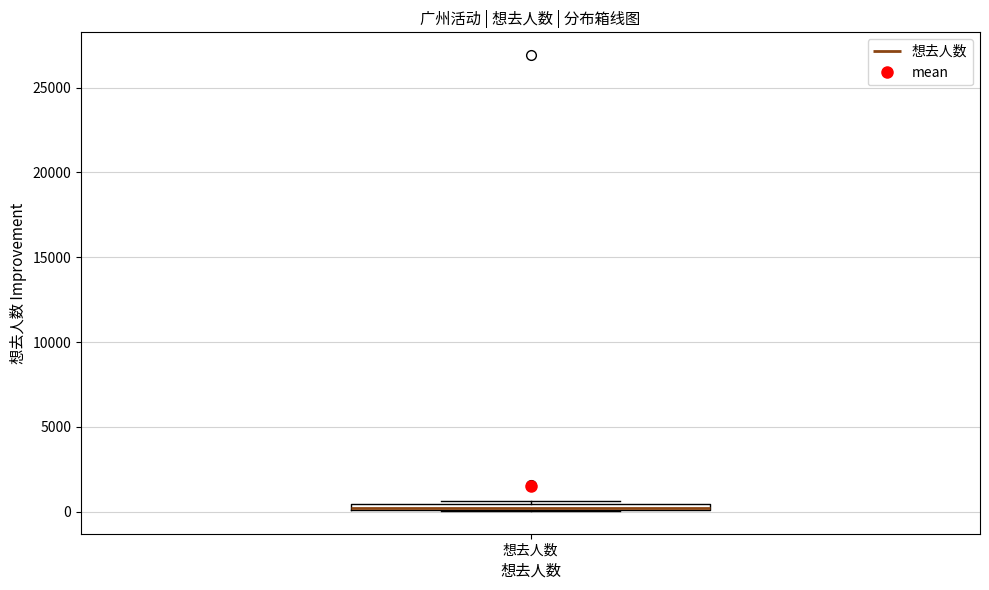

Where is the upper edge of the box for 想去人数 on the y-axis? The values are not printed on the chart, so give them approximately, as read against the axis.

500